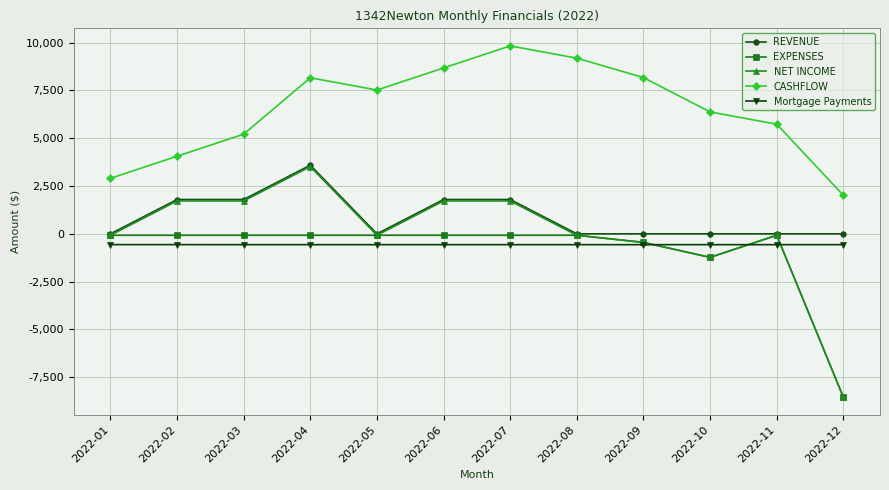

Which series has the largest total across all categories?

CASHFLOW